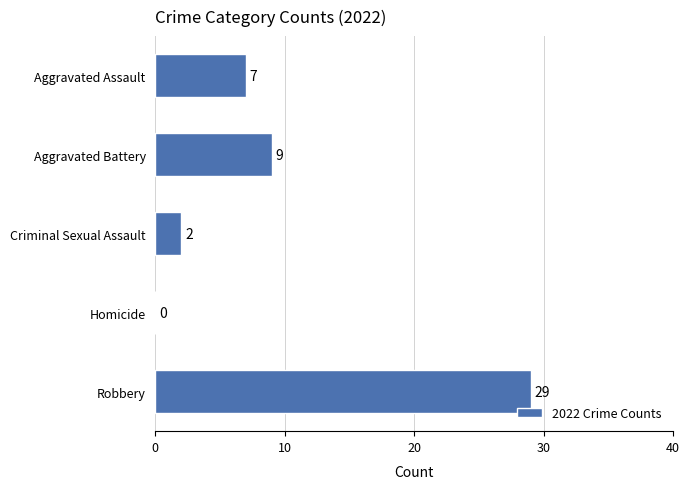

Between Aggravated Assault and Homicide, which is larger?

Aggravated Assault